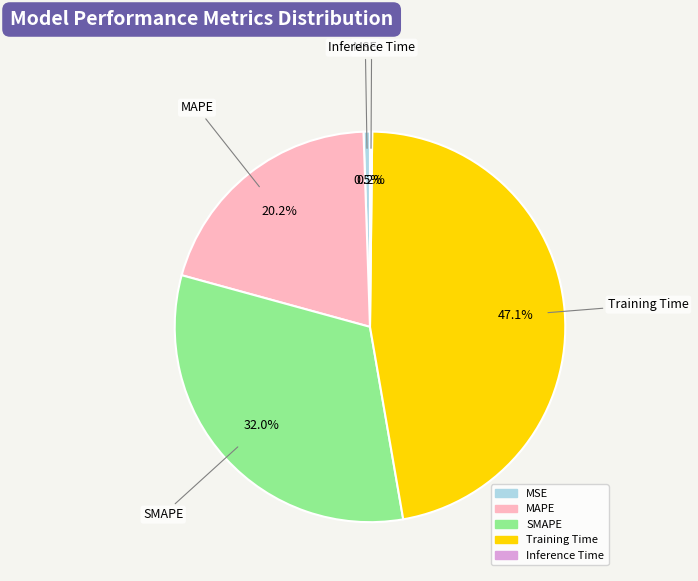

Combined, what portion of the pie is SMAPE and MAPE?

52.2%